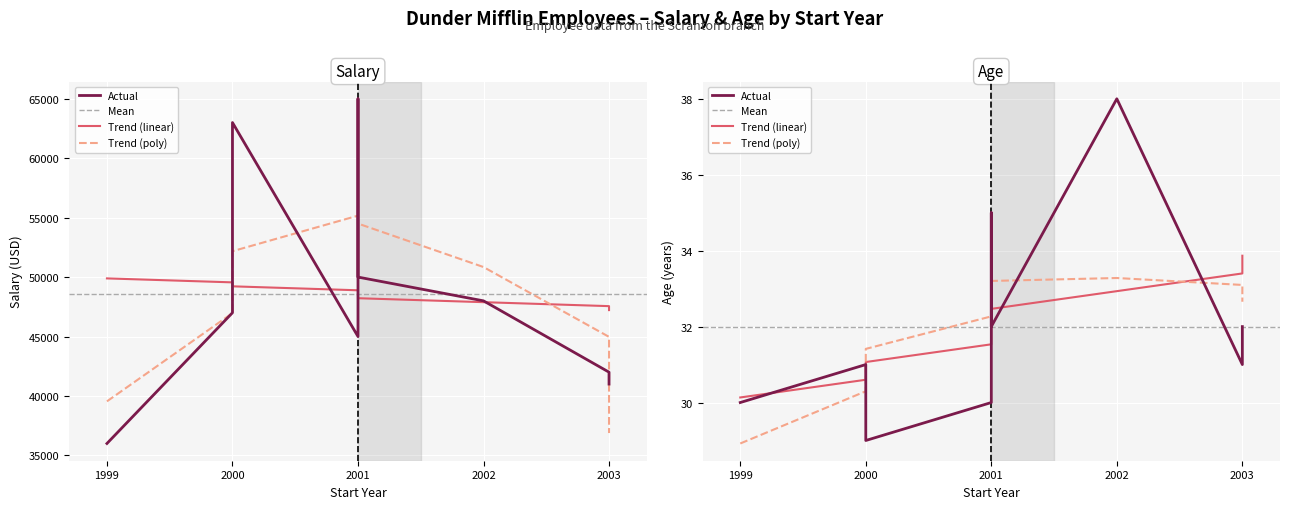

Between 1999 and 2003, which is larger?

2003